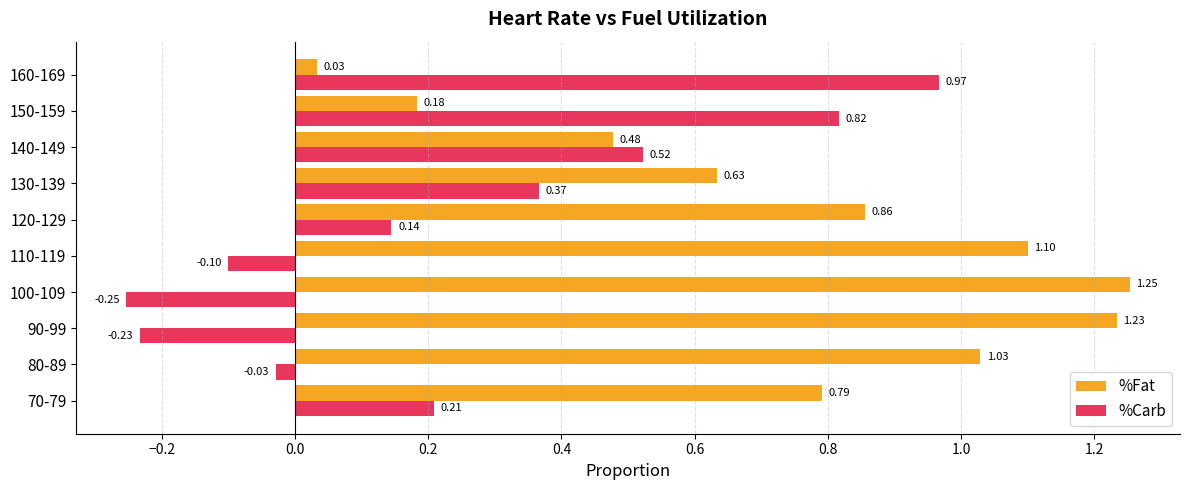

List the series in order of their peak value, highest first.

%Fat, %Carb